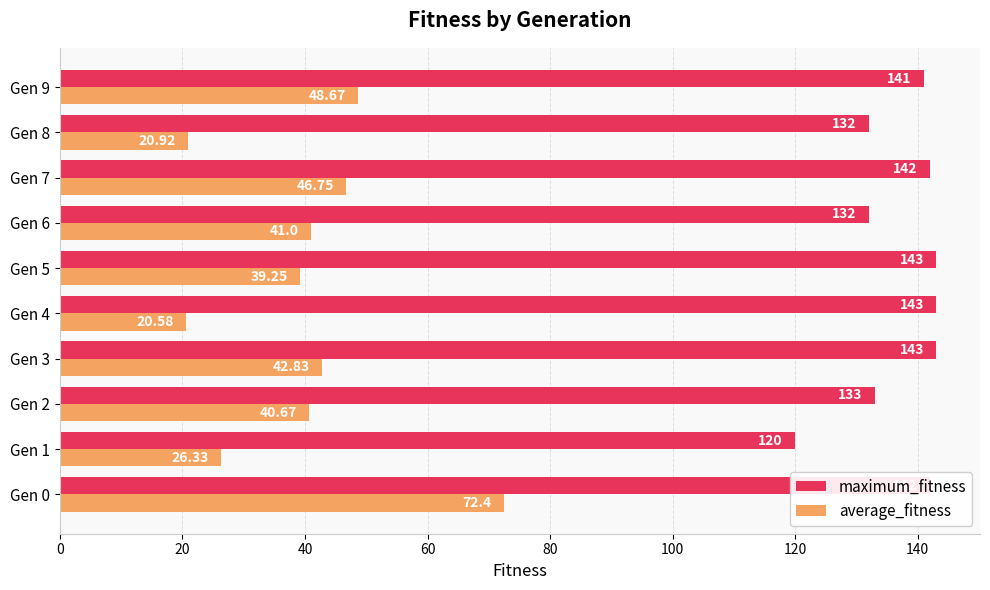

What is the sum of the maximum_fitness values at Gen 8 and Gen 7?

274.0